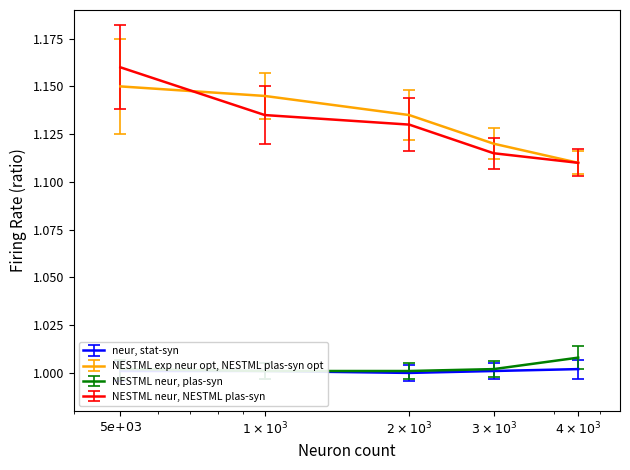

Is the value of NESTML neur, NESTML plas-syn at $1 \times 10^{3}$ greater than the value of NESTML exp neur opt, NESTML plas-syn opt at $1 \times 10^{3}$?

No